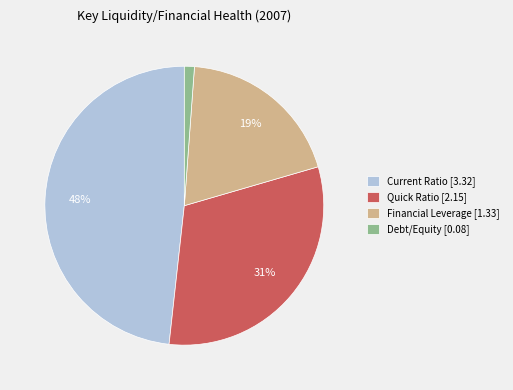

Which slice is the largest?

Current Ratio